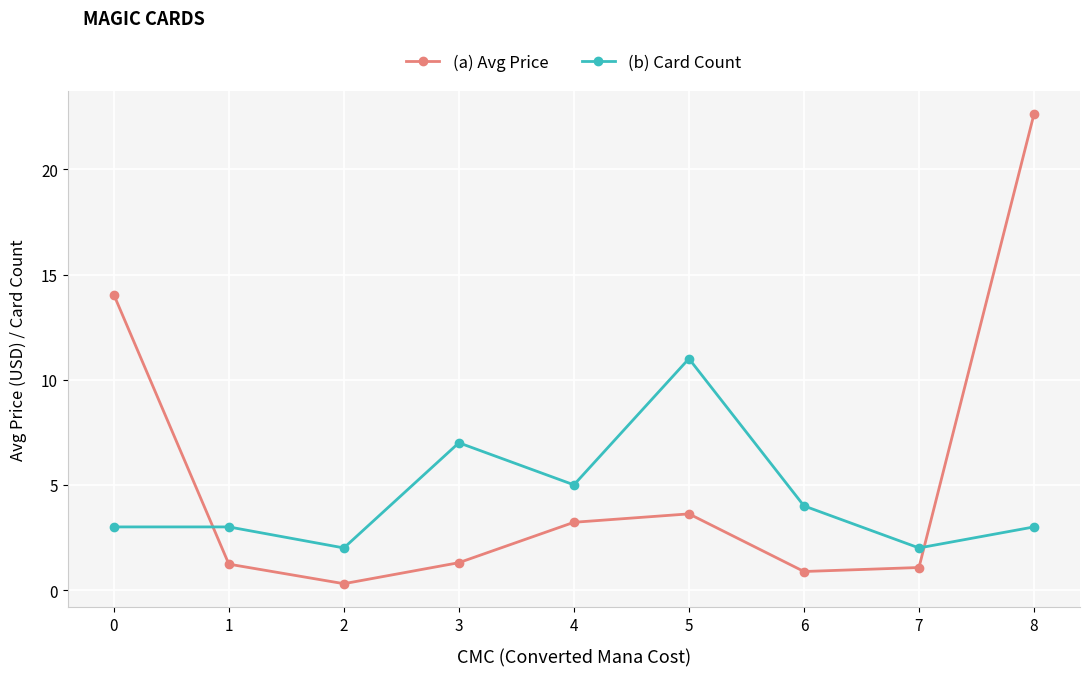

Is the value of (a) Avg Price at 1 greater than the value of (b) Card Count at 4?

No